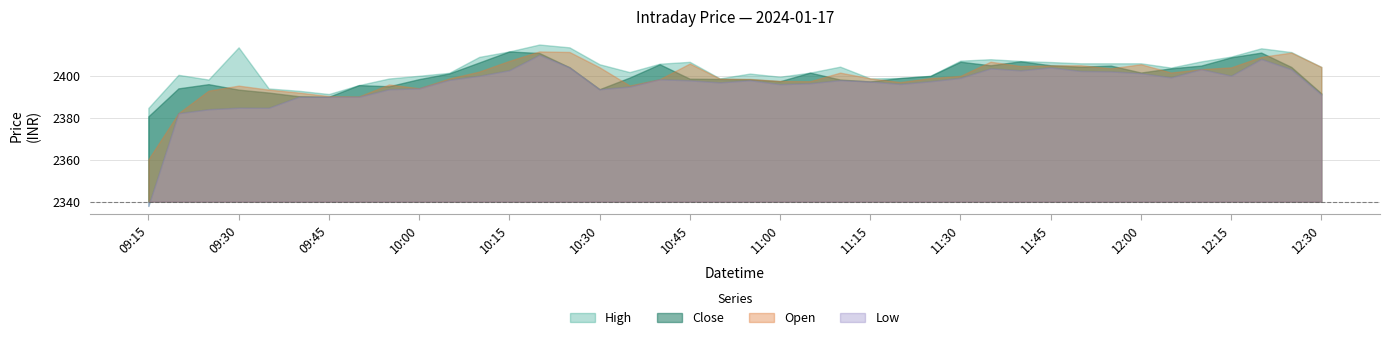

True or false: High and Low cross at least once.

False